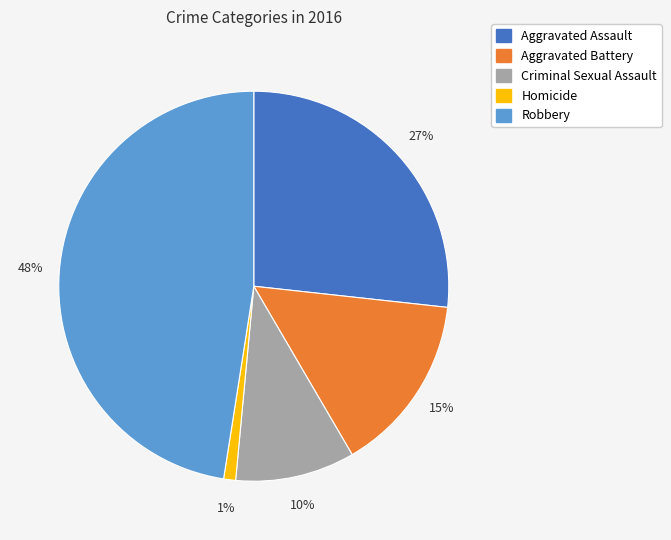

To the nearest percent, what is the average slice percentage?

20%